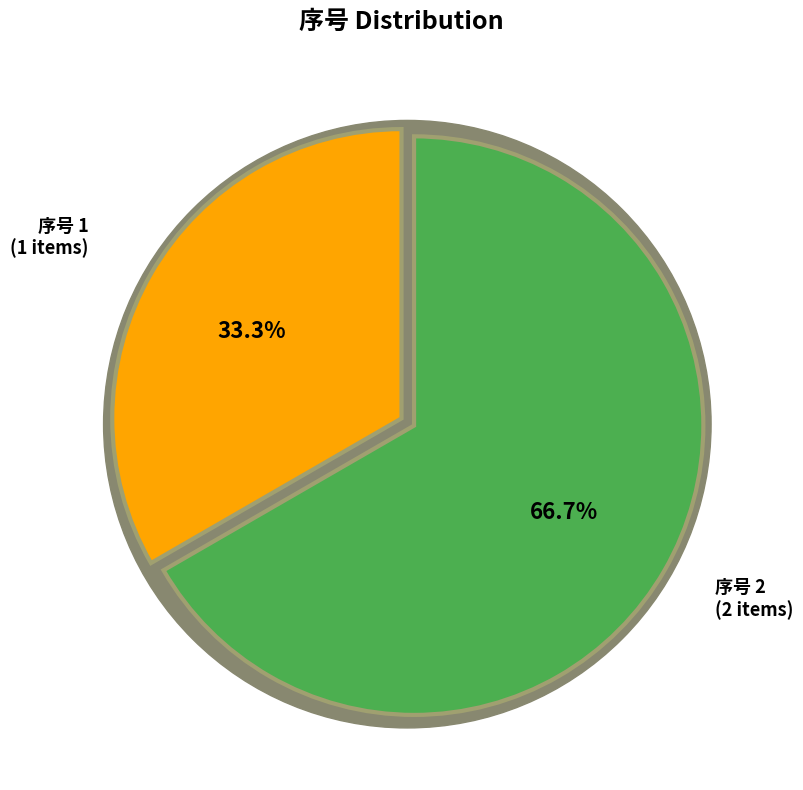

Which category has the smallest portion of the pie?

1